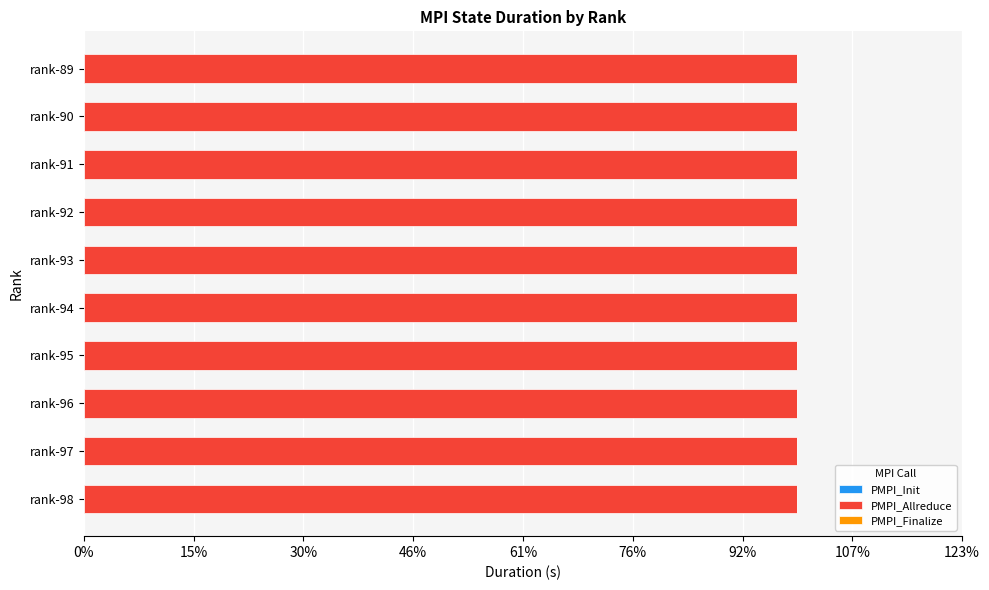

Which label corresponds to the largest value in the chart?

rank-98